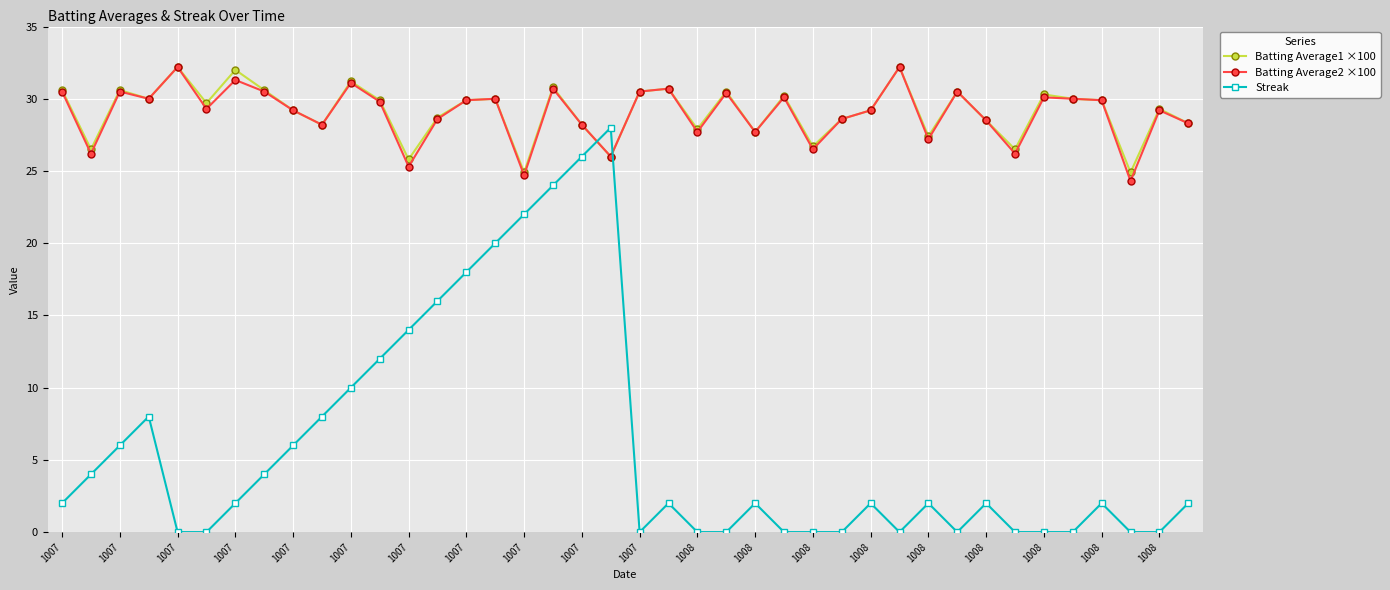

Which series has the widest spread of values?

Streak